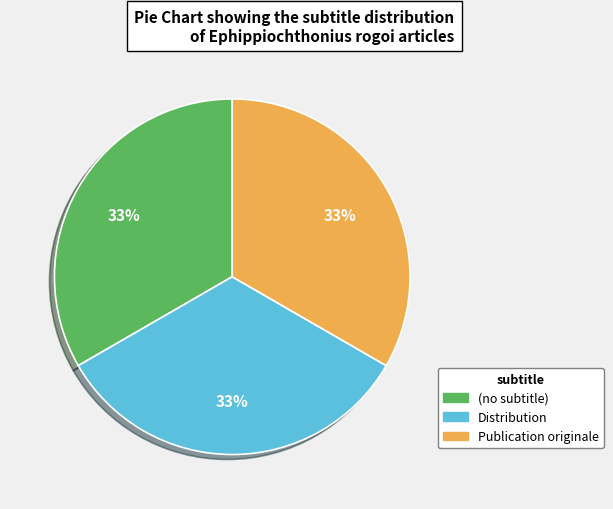

Count the number of slices in the pie.

3